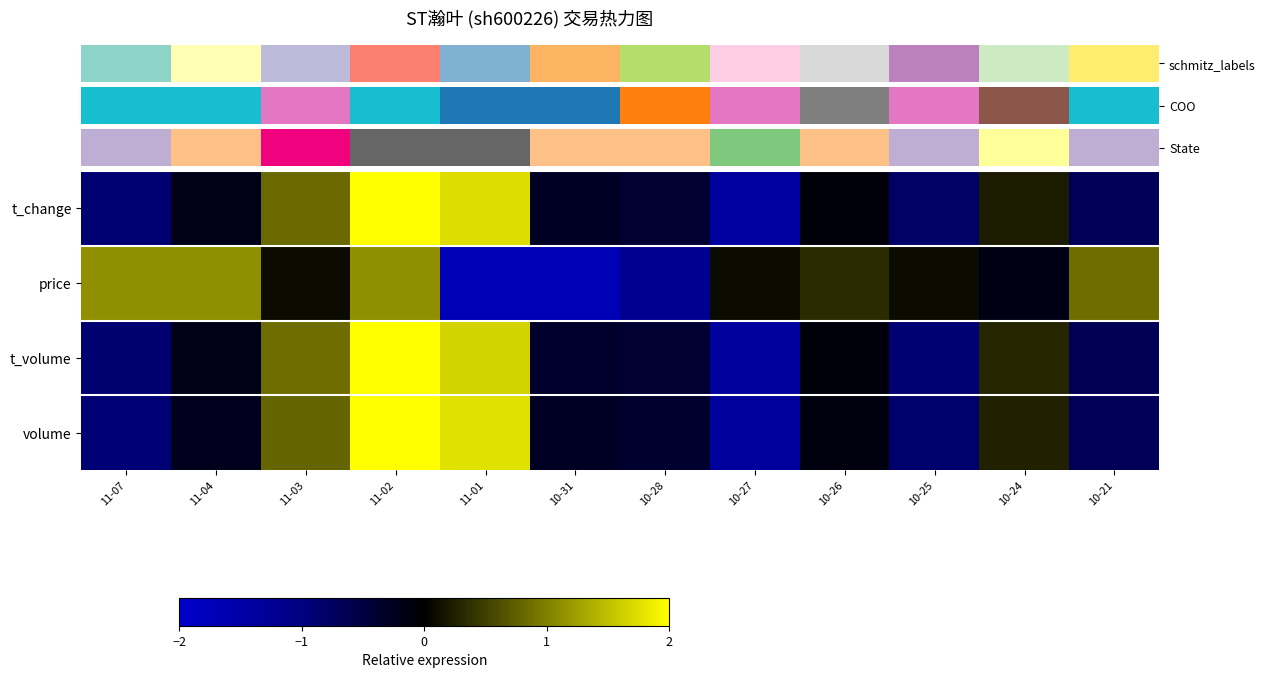

How many categories are shown in the chart?

12